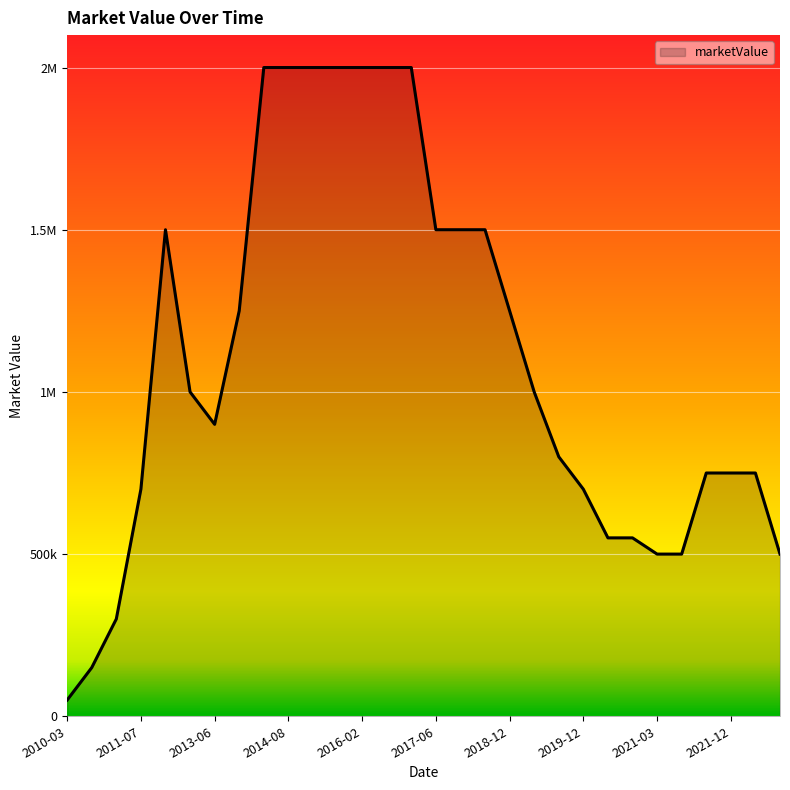

Is this an area chart (filled region under the line)?

Yes